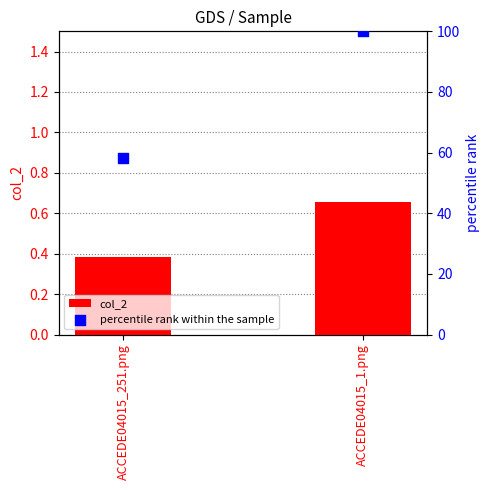

Which series reaches the maximum Y coordinate?

percentile rank within the sample